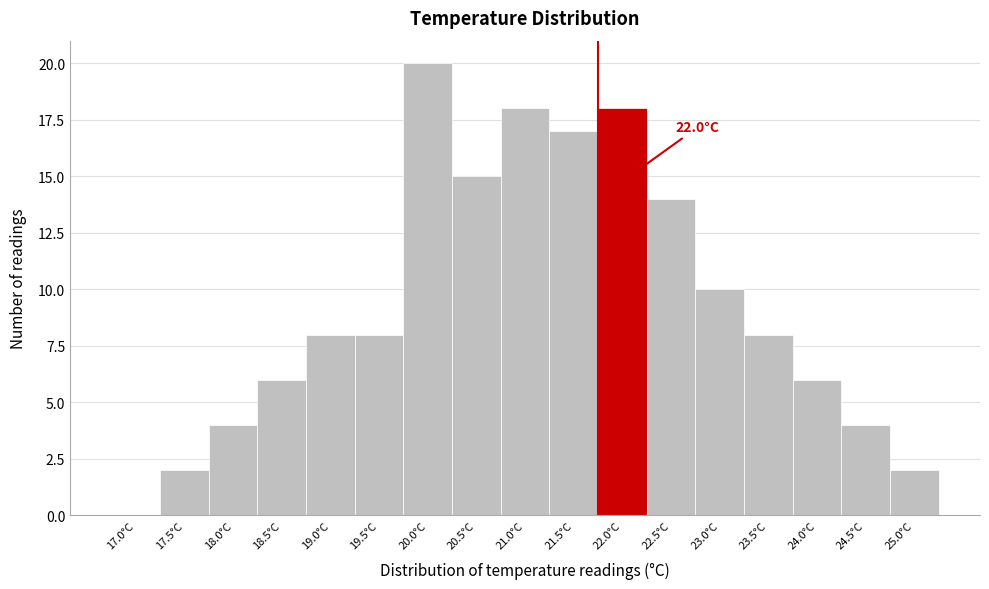

Reading right to left, transcribe all the data shown in this chart.

25.0°C=2	24.5°C=4	24.0°C=6	23.5°C=8	23.0°C=10	22.5°C=14	22.0°C=18	21.5°C=17	21.0°C=18	20.5°C=15	20.0°C=20	19.5°C=8	19.0°C=8	18.5°C=6	18.0°C=4	17.5°C=2	17.0°C=0